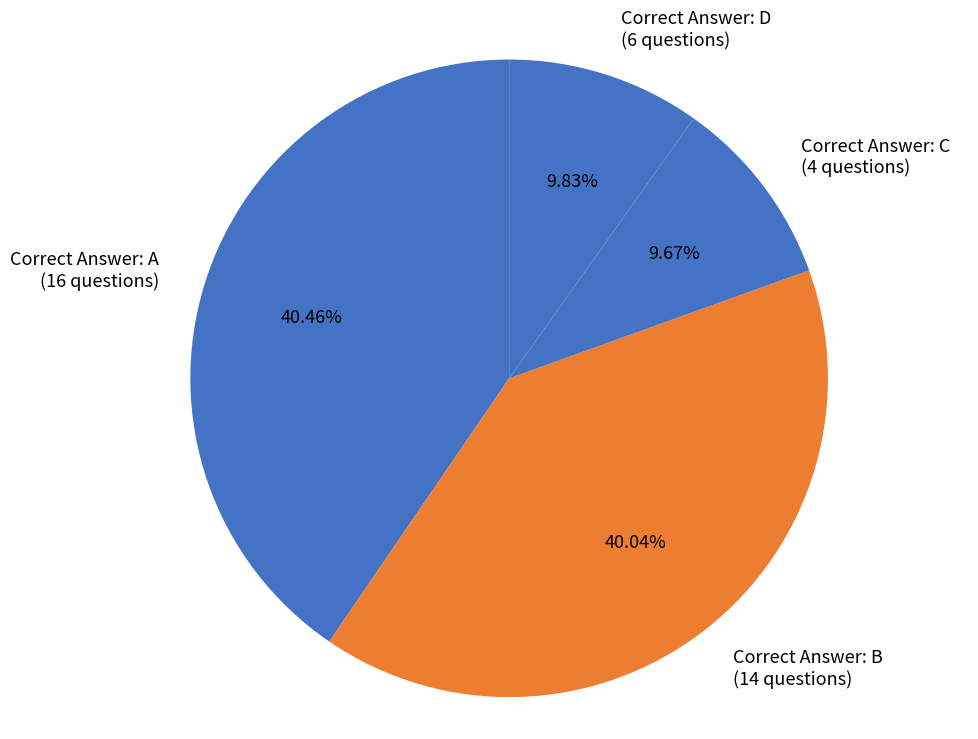

Which has a higher value, Correct Answer: A (16 questions) or Correct Answer: C (4 questions)?

Correct Answer: A (16 questions)